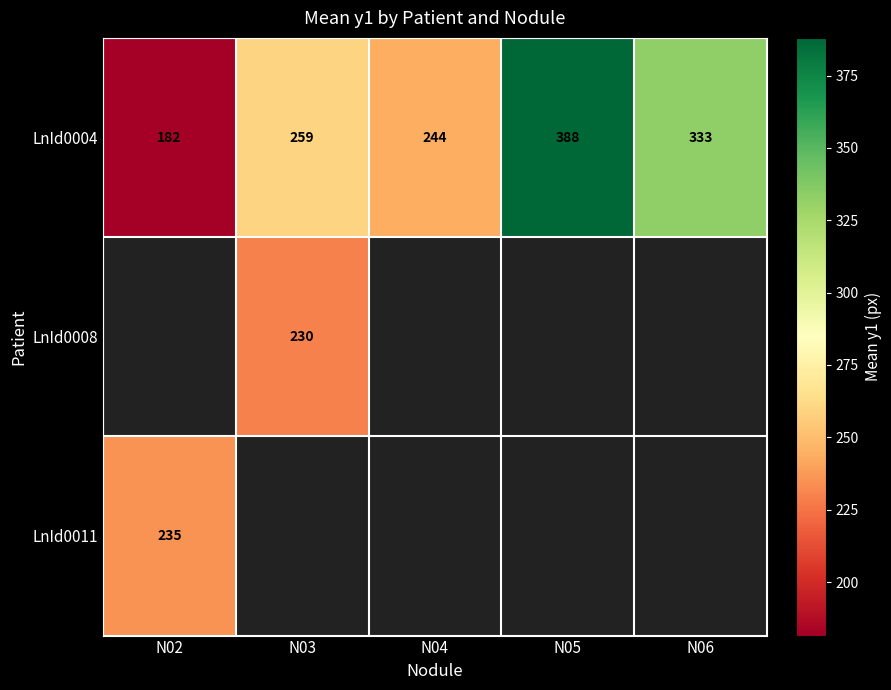

The LnId0004 series shows 604.5 at N05. True or false?

False